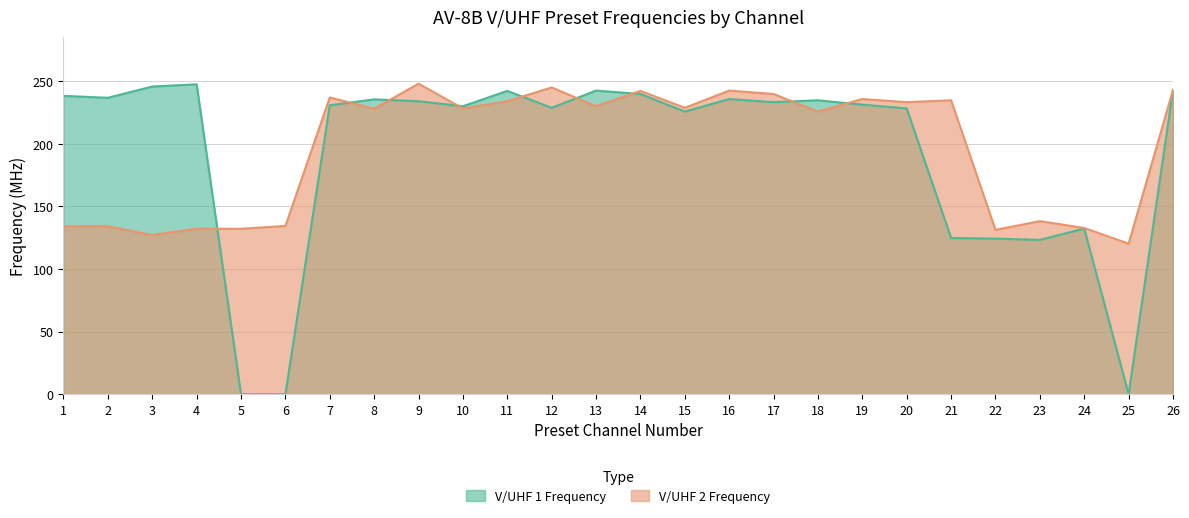

Reading left to right, transcribe all the data shown in this chart.

V/UHF 1 Frequency: 238.2	236.8	245.8	247.5	0.0	0.0	230.8	235.5	234.0	230.0	242.2	228.8	242.5	239.8	225.8	235.8	233.2	234.8	231.2	228.2	124.8	124.2	123.2	132.2	0.0	243.0
V/UHF 2 Frequency: 134.1	134.2	127.1	132.2	132.1	134.4	237.0	228.0	248.0	228.2	234.0	245.0	230.0	242.2	228.8	242.5	239.8	225.8	235.8	233.2	234.8	131.2	138.2	132.8	120.2	243.0